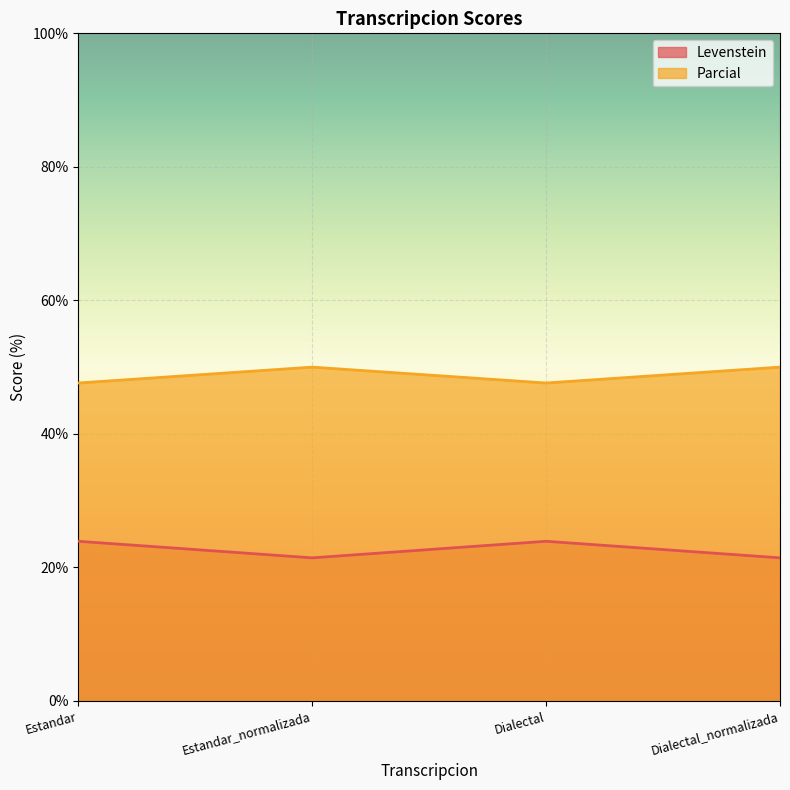

Where is Parcial nearest to the value 48?

Estandar